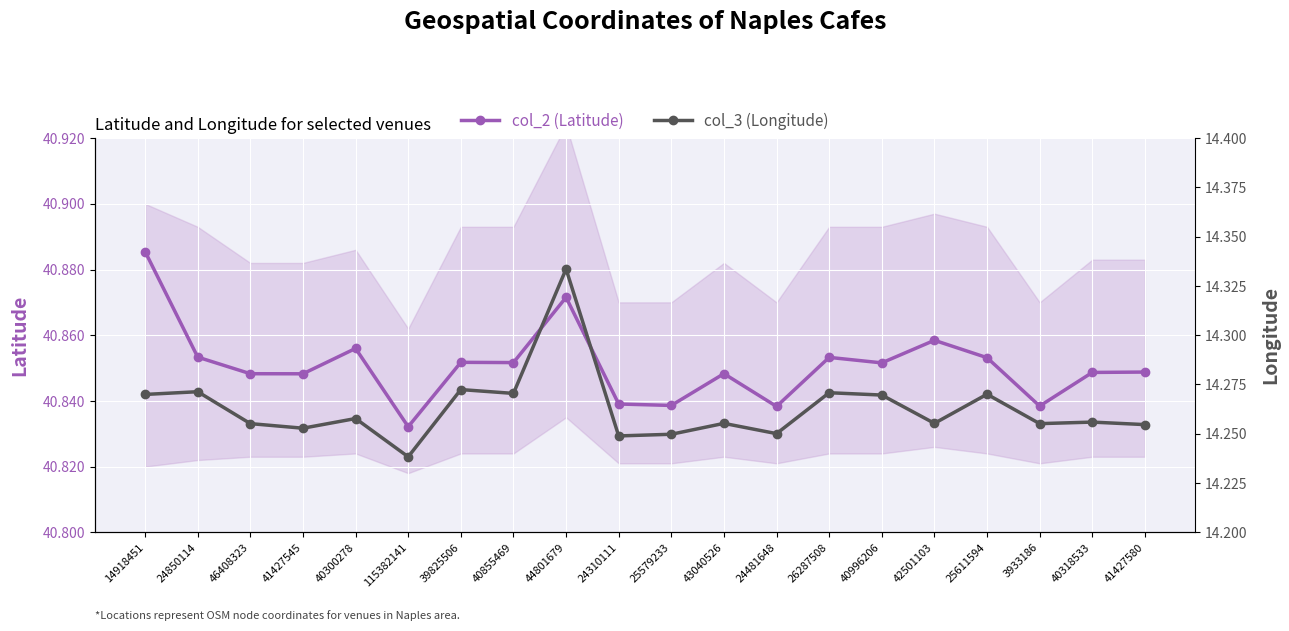

Reading left to right, extract all data points from this chart.

col_2 (Latitude): 14918451=40.9	24850114=40.9	46408323=40.8	41427545=40.8	40300278=40.9	115382141=40.8	39825506=40.9	40855469=40.9	44801679=40.9	24310111=40.8	25579233=40.8	43040526=40.8	24481648=40.8	26287508=40.9	40996206=40.9	42501103=40.9	25611594=40.9	3933186=40.8	40318533=40.8	41427580=40.8
col_3 (Longitude): 14918451=14.3	24850114=14.3	46408323=14.3	41427545=14.3	40300278=14.3	115382141=14.2	39825506=14.3	40855469=14.3	44801679=14.3	24310111=14.2	25579233=14.2	43040526=14.3	24481648=14.3	26287508=14.3	40996206=14.3	42501103=14.3	25611594=14.3	3933186=14.3	40318533=14.3	41427580=14.3